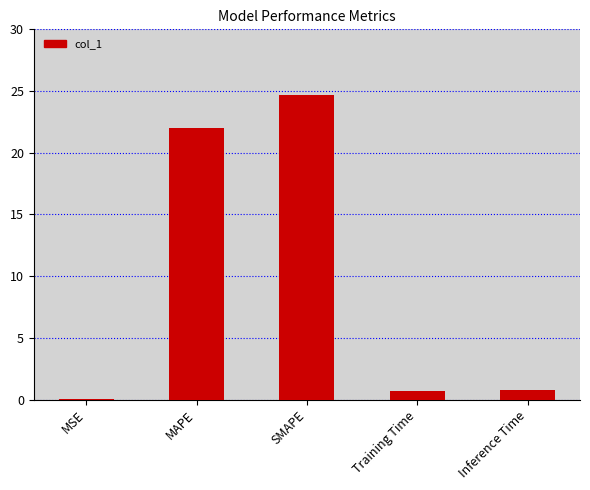

The value at Training Time is 0.7. True or false?

True